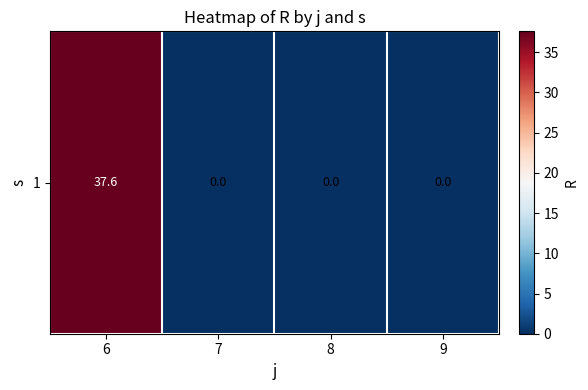

Reading right to left, list all the values displayed in this chart.

9=0.0	8=0.0	7=0.0	6=37.6